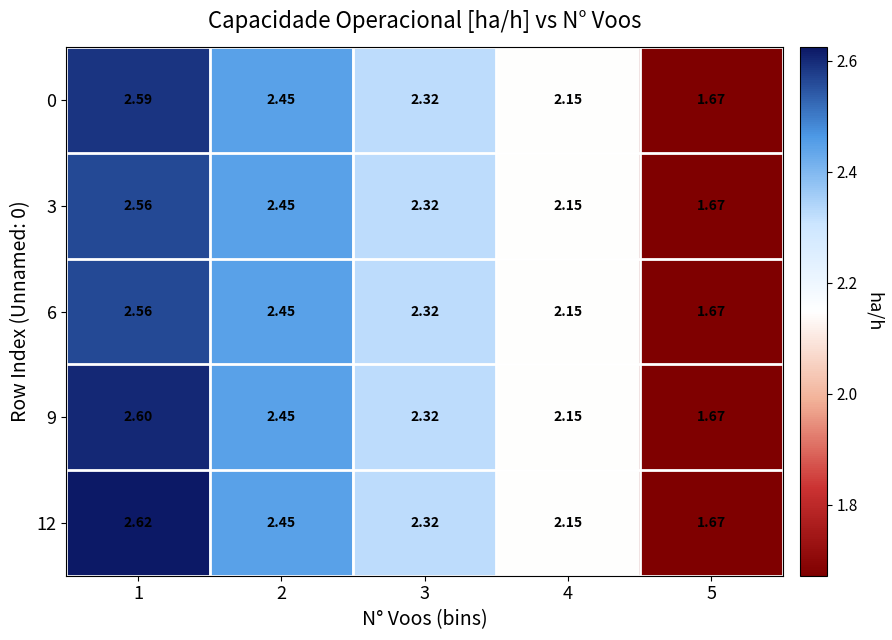

How many data points in 12 are above 2?

4